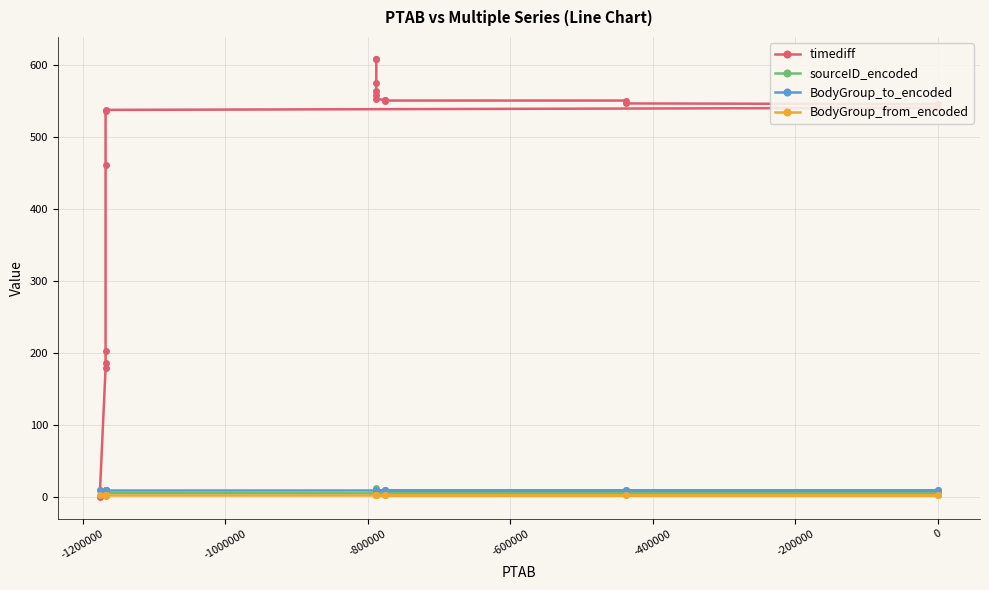

Reading right to left, list all the values displayed in this chart.

timediff: 609	609	576	564	559	553	552	552	551	551	547	546	541	538	537	462	202	186	179	0
sourceID_encoded: 9	2	8	12	5	4	7	5	4	5	4	5	4	5	5	5	1	5	4	10
BodyGroup_to_encoded: 10	10	10	10	10	10	10	10	10	10	10	10	10	10	10	10	10	10	10	10
BodyGroup_from_encoded: 3	3	3	3	3	3	3	3	3	3	3	3	3	3	3	3	3	3	3	3